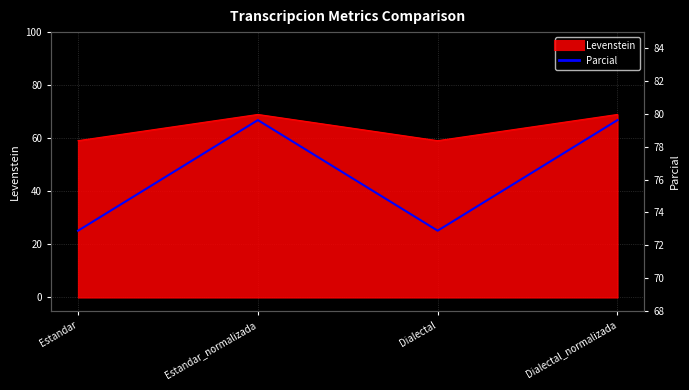

What is the label of the 3rd point from the left?

Dialectal